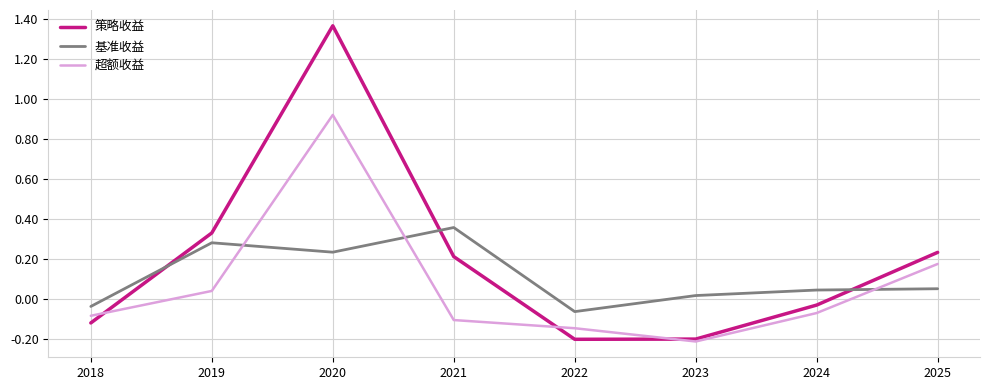

Rank the series by their maximum value, from highest to lowest.

策略收益, 超额收益, 基准收益